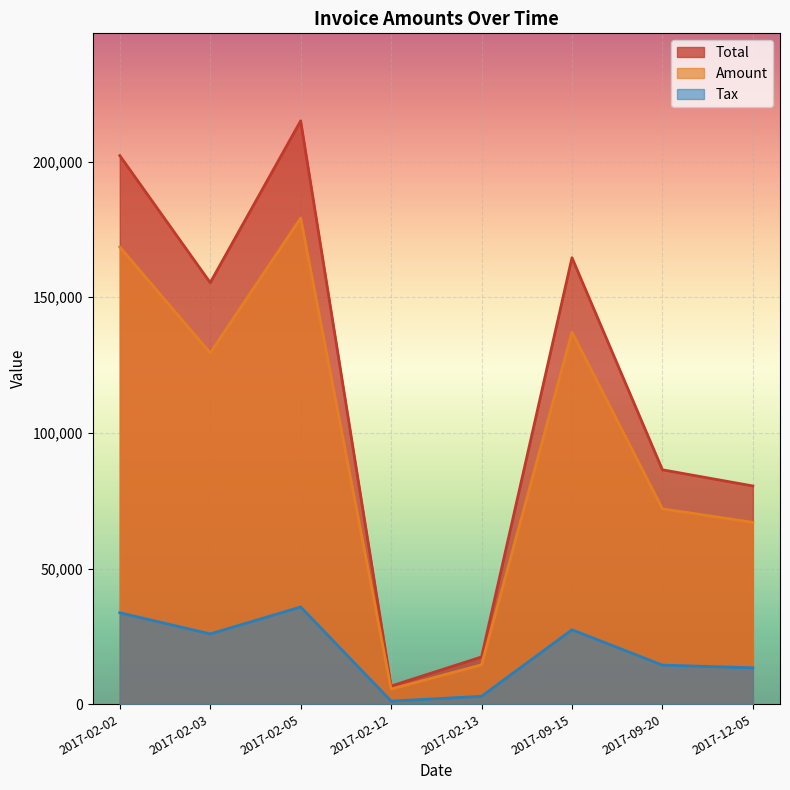

What is the minimum value shown in the chart?

1113.2